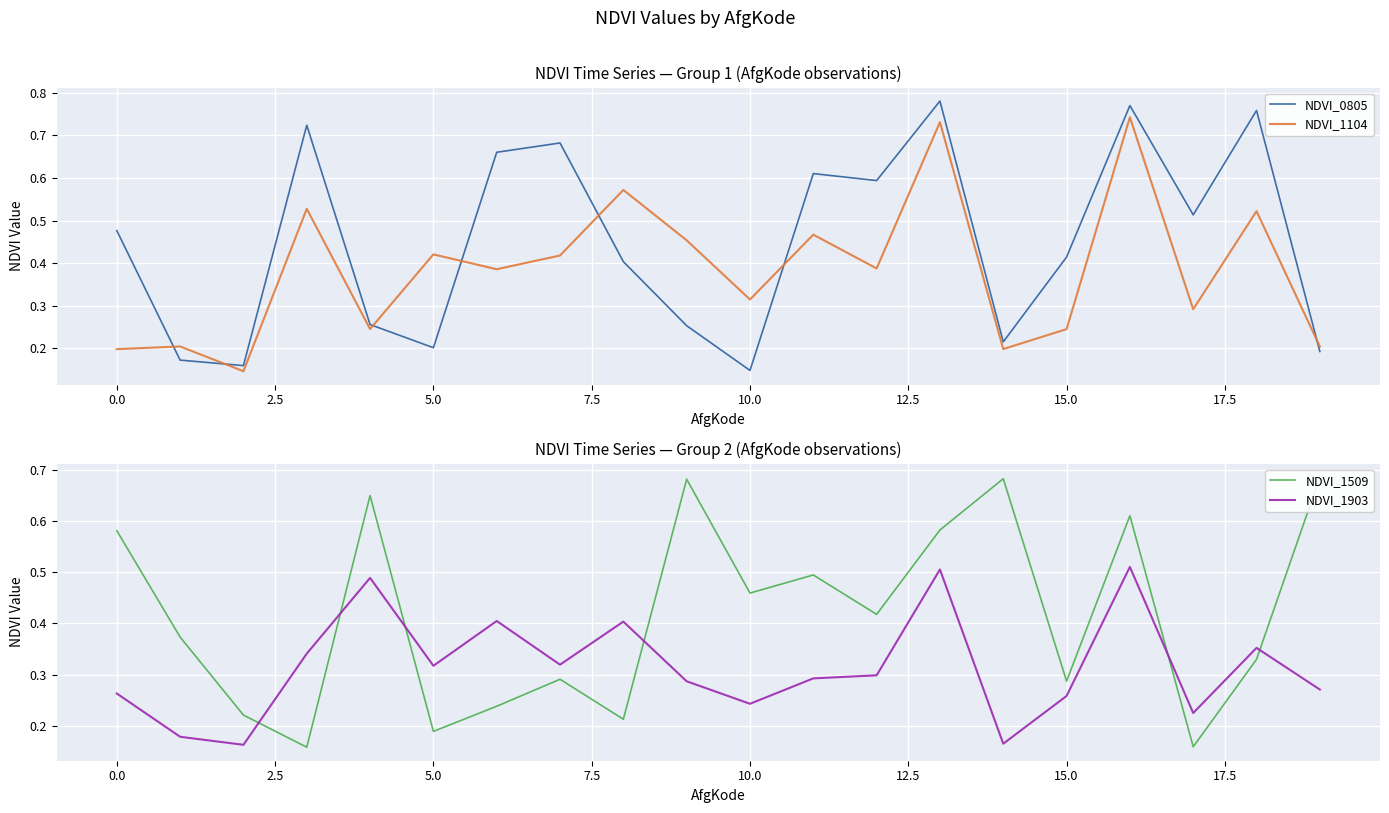

Between 10 and 11, which is larger?

11